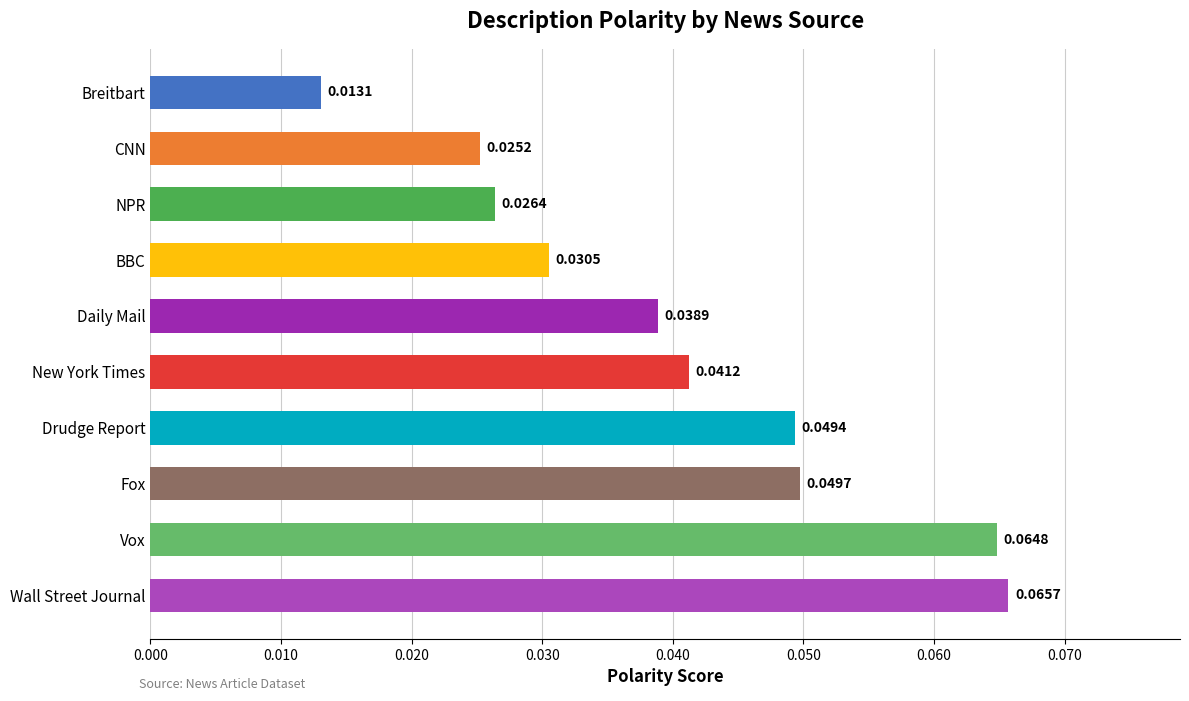

Rank the categories by value from highest to lowest.

Wall Street Journal, Vox, Fox, Drudge Report, New York Times, Daily Mail, BBC, NPR, CNN, Breitbart